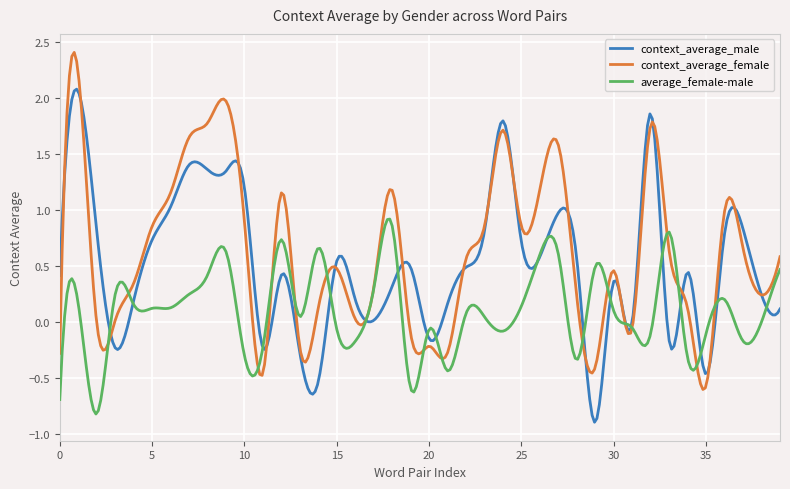

What is the maximum value for context_average_male?

2.1